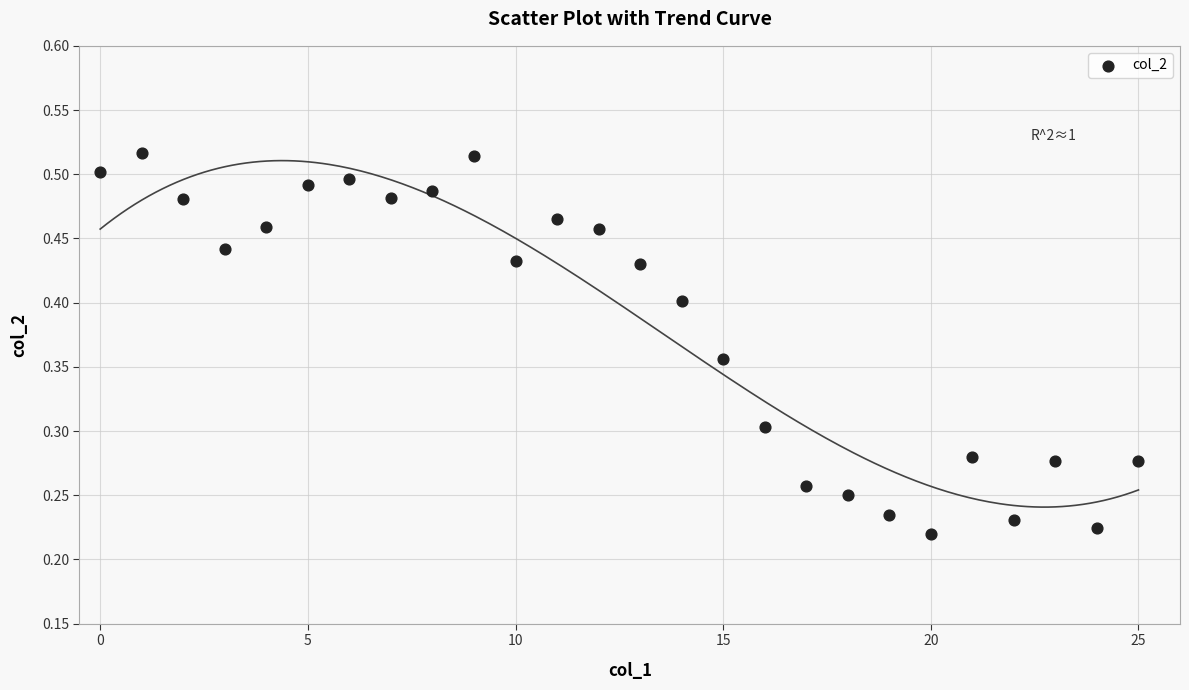

How many points are shown in the scatter plot?

26